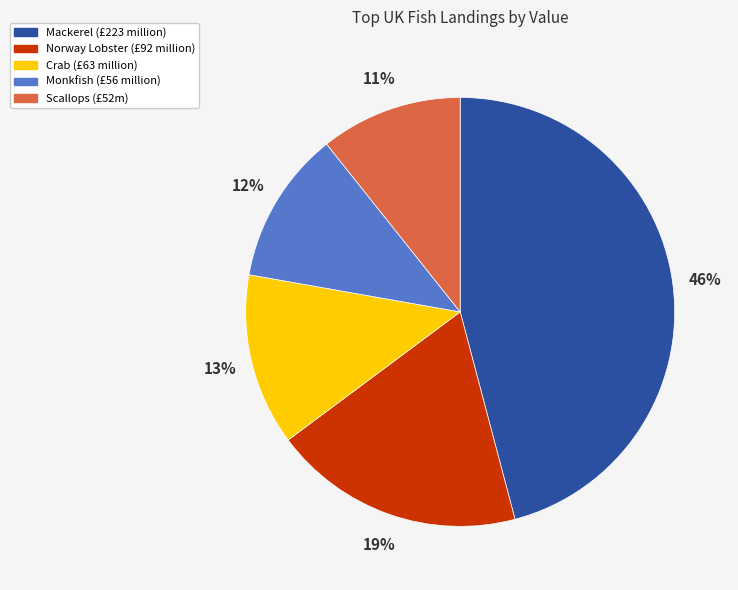

Rank the categories by value from lowest to highest.

Scallops (£52m), Monkfish (£56 million), Crab (£63 million), Norway Lobster (£92 million), Mackerel (£223 million)